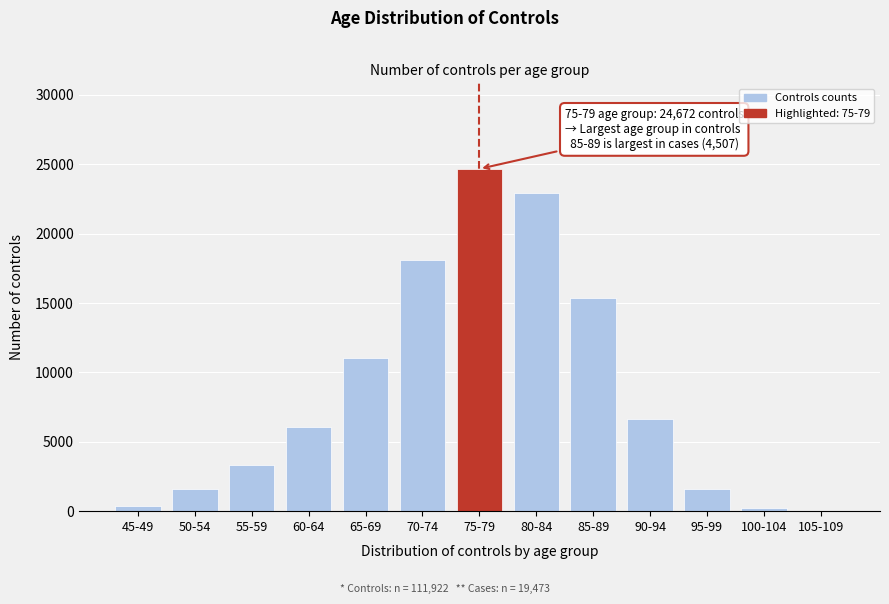

At which label is the value closest to 12337?

65-69